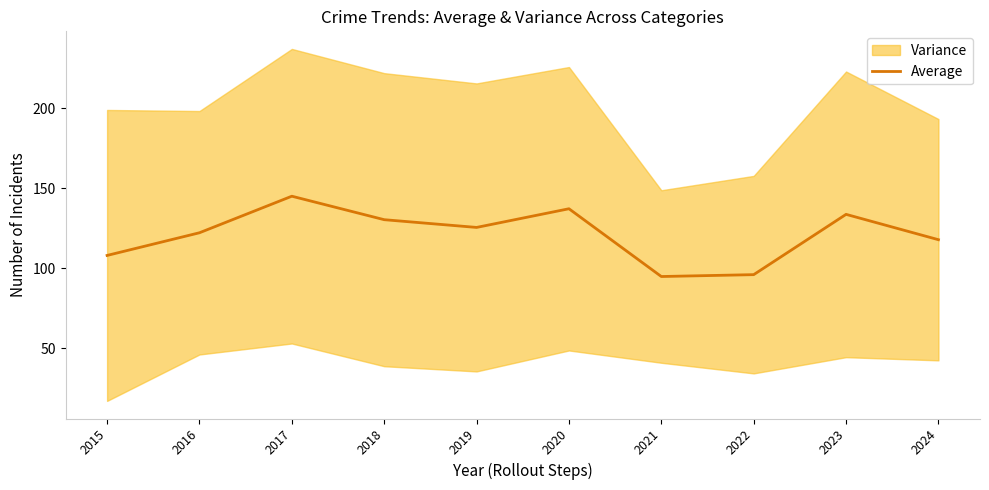

Approximately how many times larger is the value at 2015 compared to 2024?

0.9